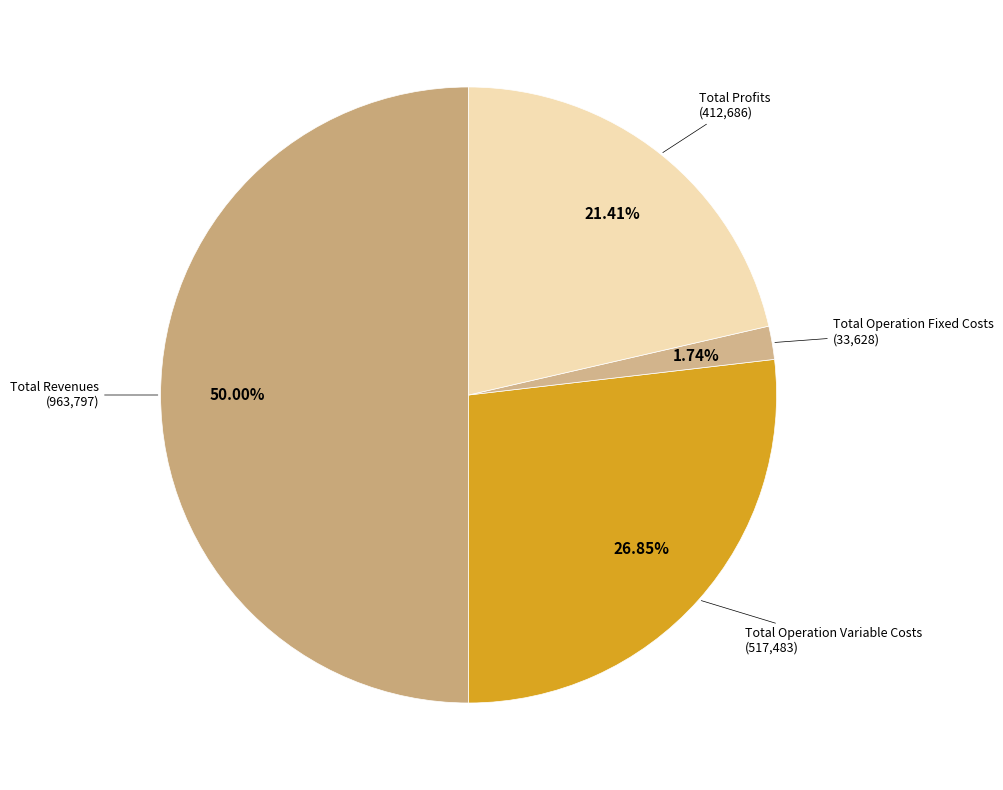

How many slices are in this pie chart?

4